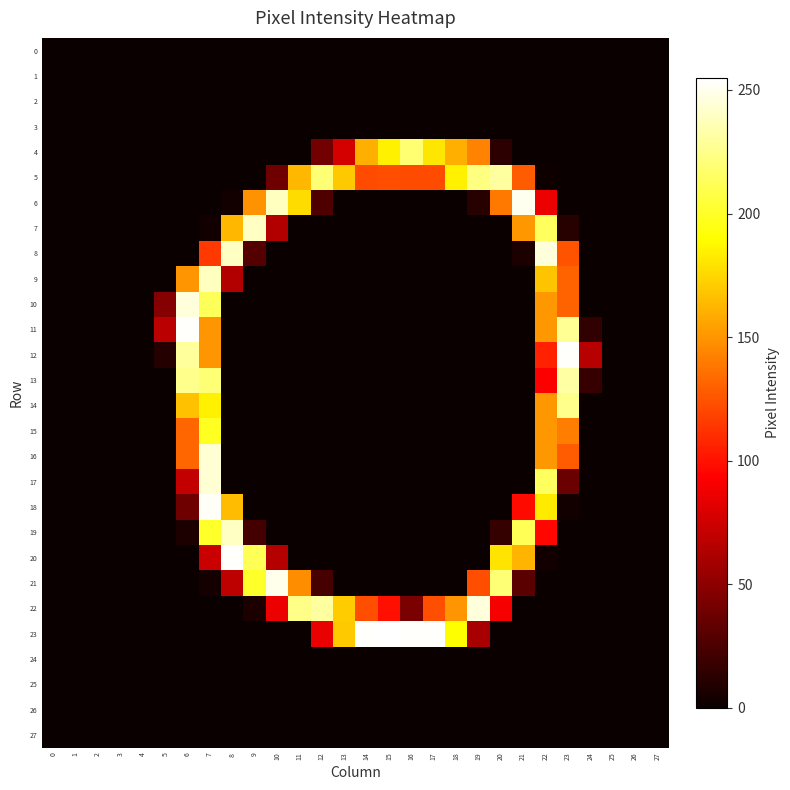

Rank the series at 11 from lowest to highest value.

0, 1, 2, 3, 4, 7, 8, 9, 10, 11, 12, 13, 14, 15, 16, 17, 18, 19, 20, 23, 24, 25, 26, 27, 21, 5, 6, 22